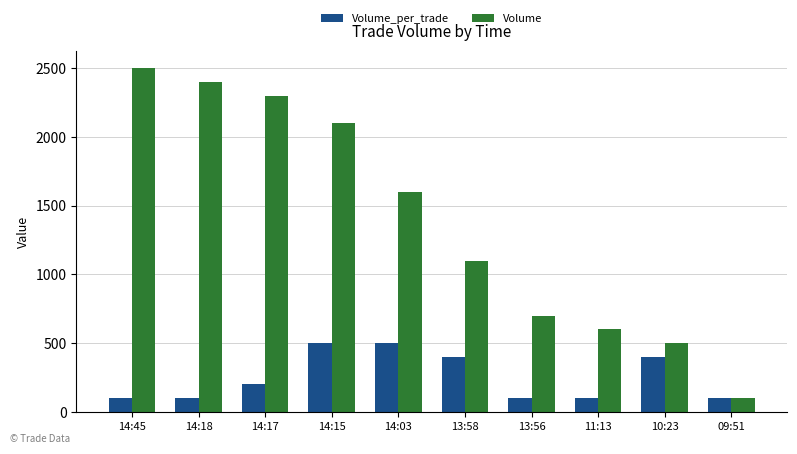

What is the label of the 7th bar from the left?

13:56